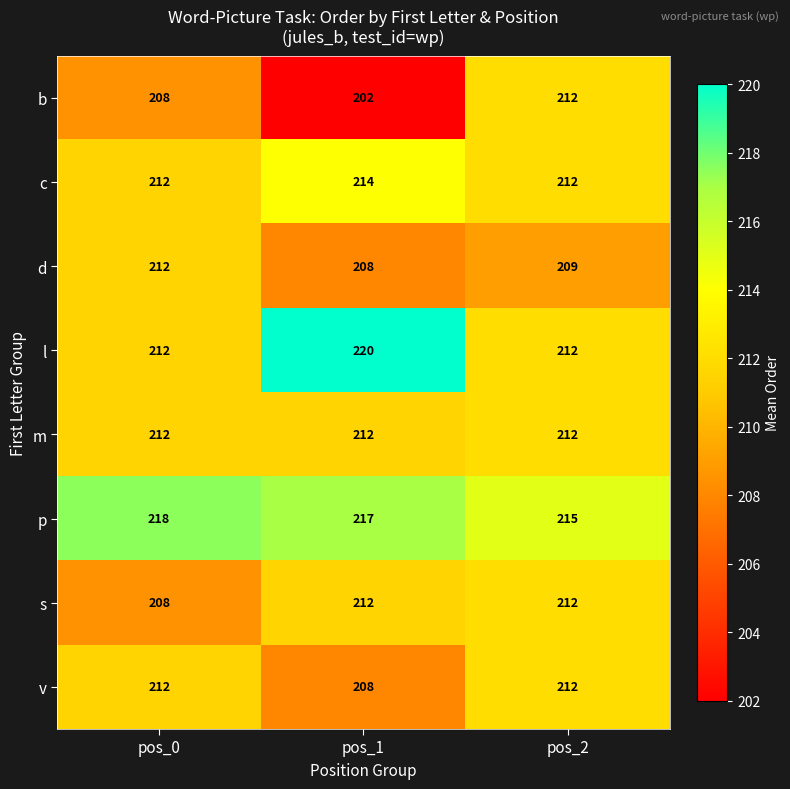

True or false: m has a value of 290 at pos_2.

False